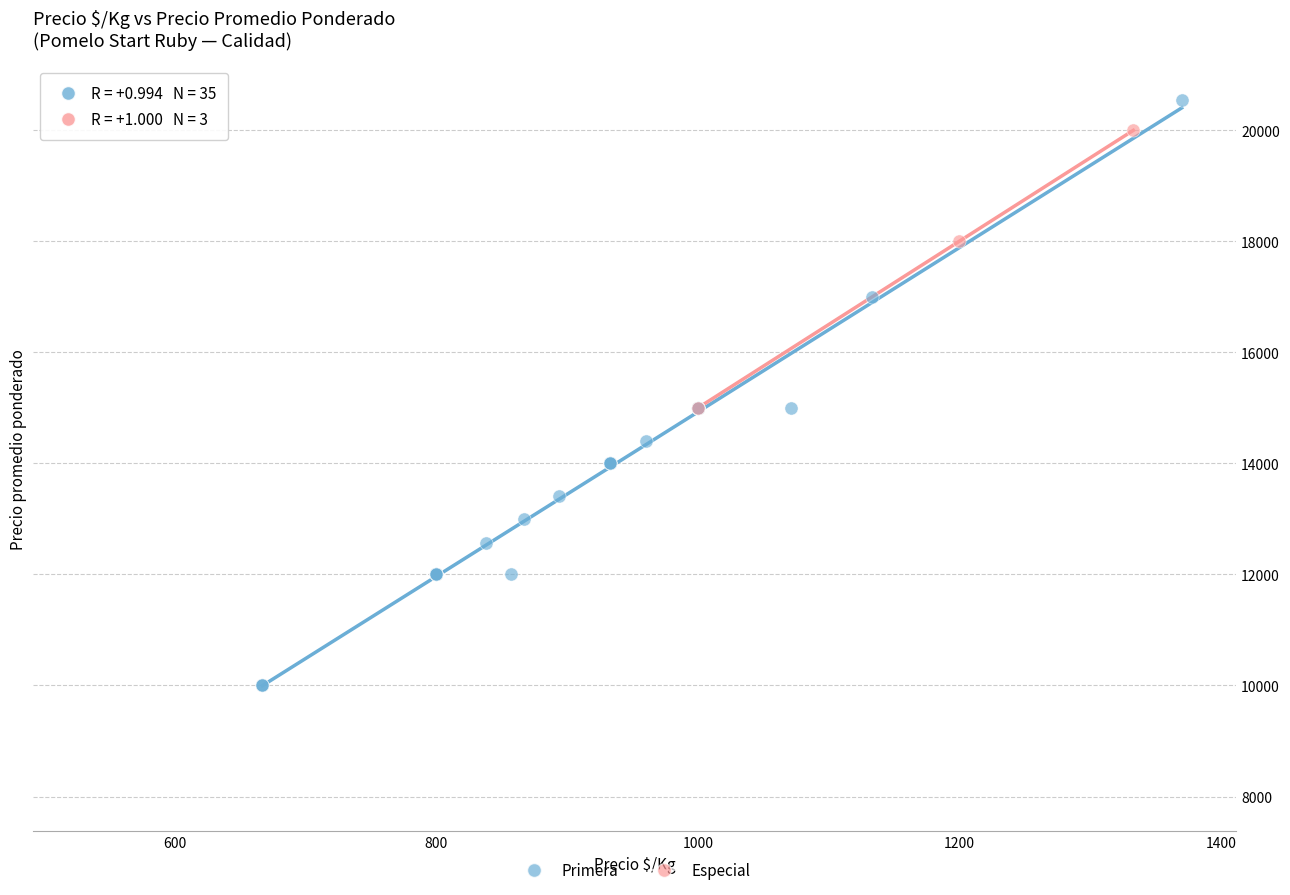

Which series contains the lowest Y value?

Primera